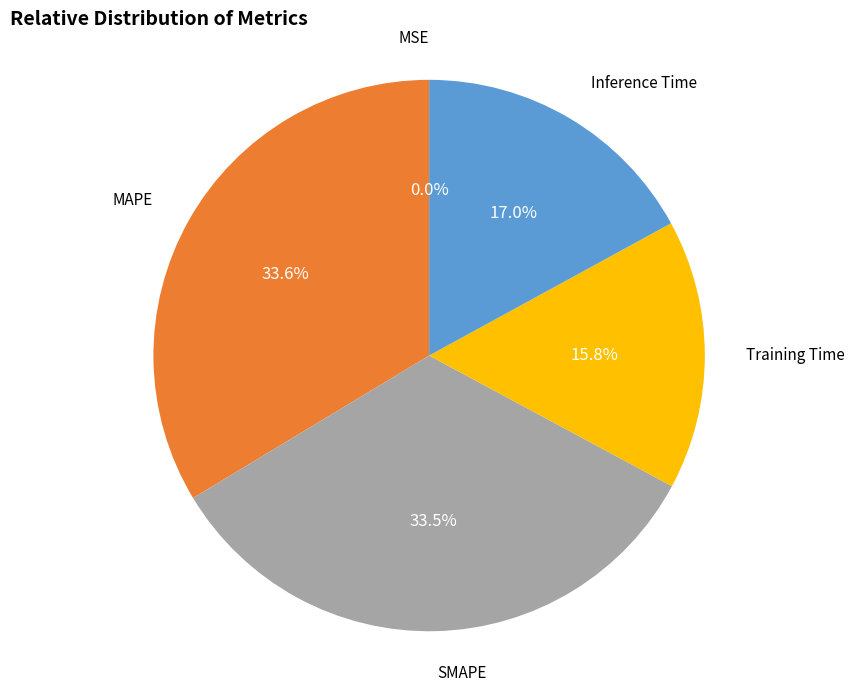

Between MAPE and Training Time, which is larger?

MAPE